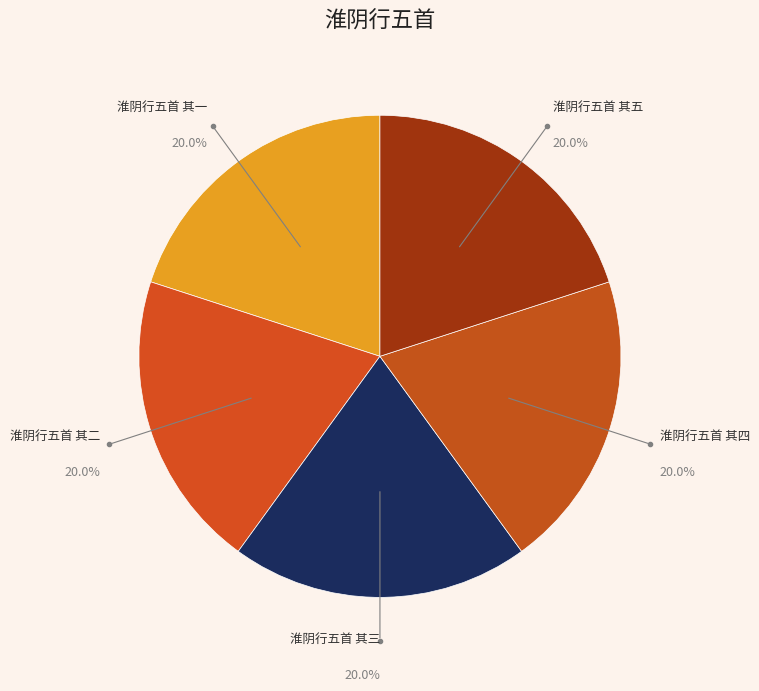

How many slices are in this pie chart?

5